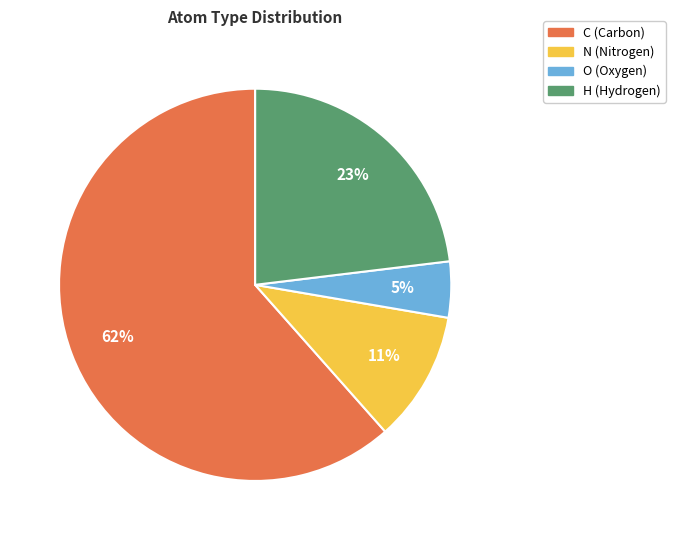

Which category has the smallest portion of the pie?

O